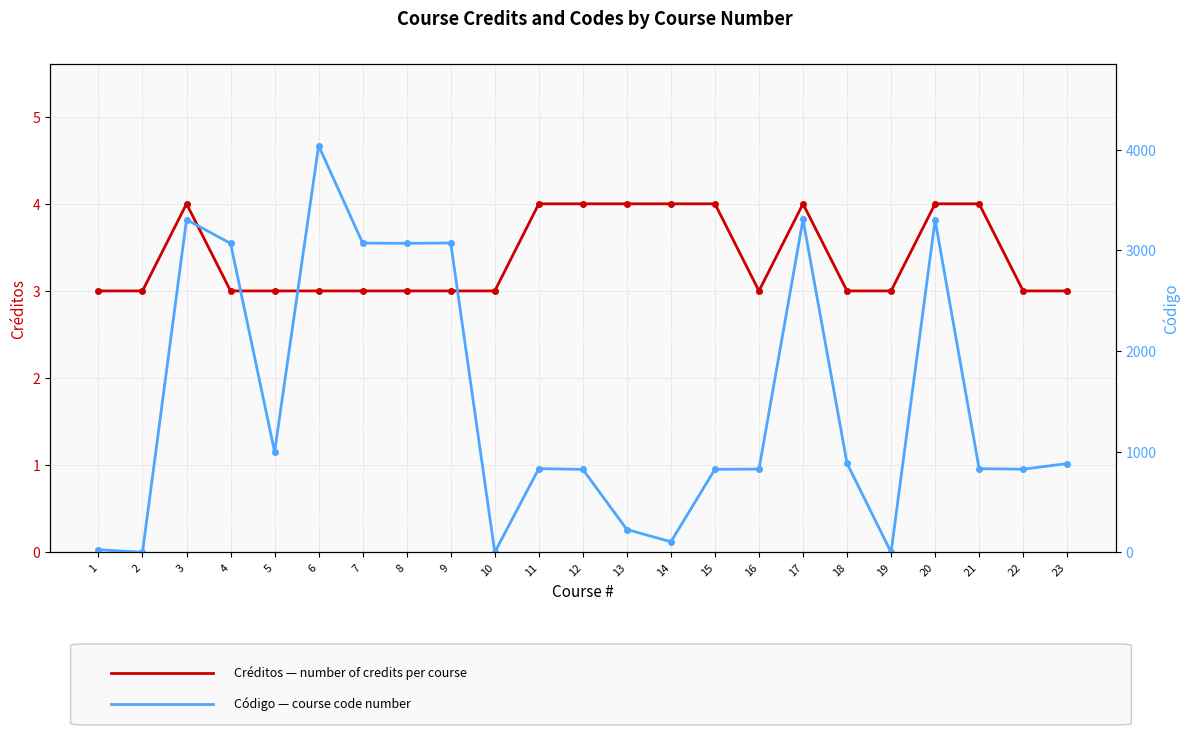

Which series changed the most between 20 and 21?

Código